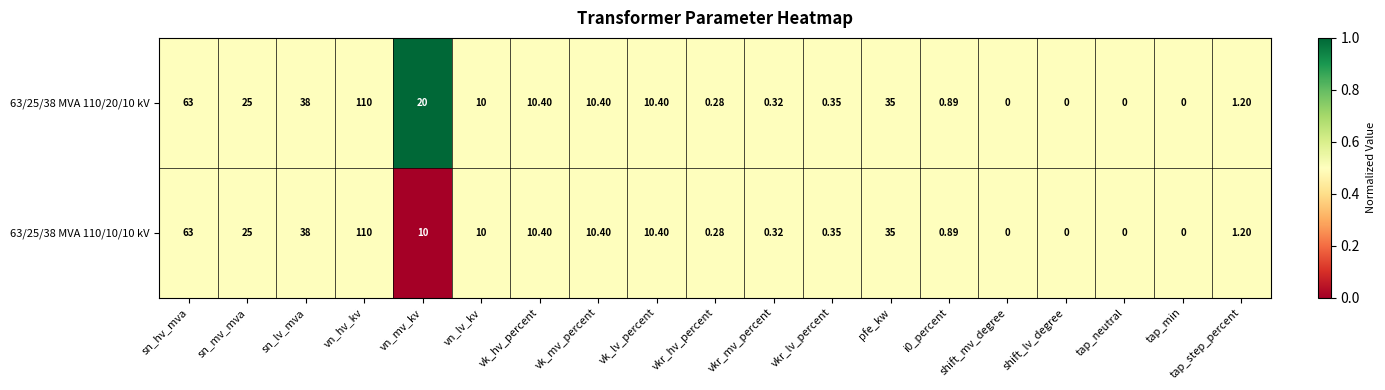

Which category has the highest value in the 63/25/38 MVA 110/20/10 kV series?

vn_hv_kv